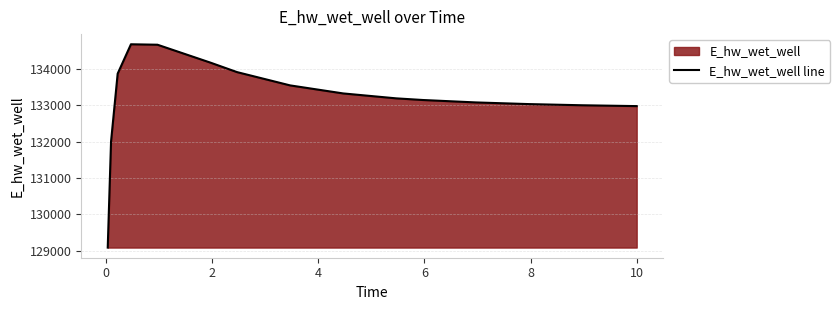

What is the greatest value displayed?

134682.4